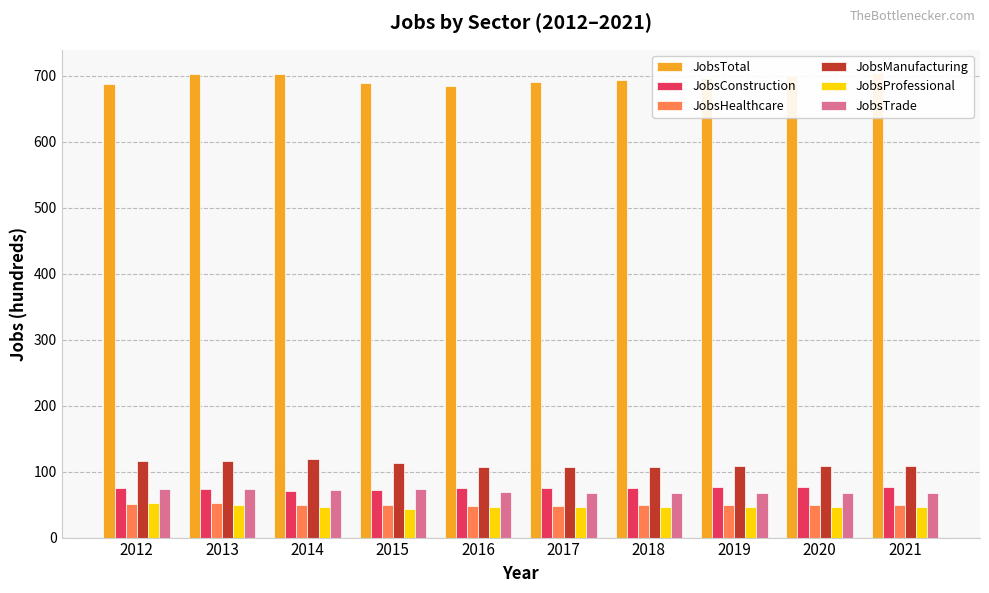

What is the difference between the maximum and second lowest values in the JobsProfessional series?

6